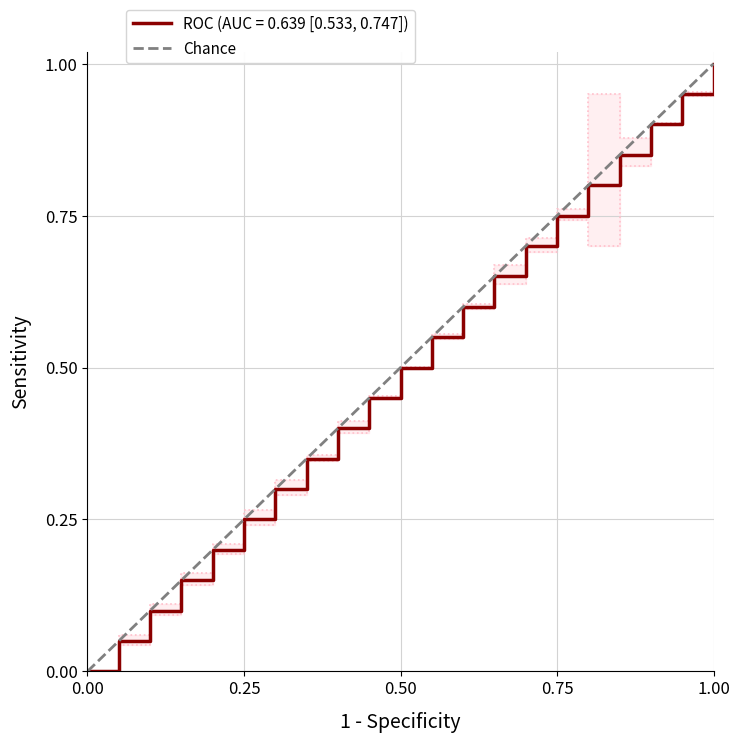

The ROC (AUC = 0.639 [0.533, 0.747]) series shows 1.3 at 0.75. True or false?

False